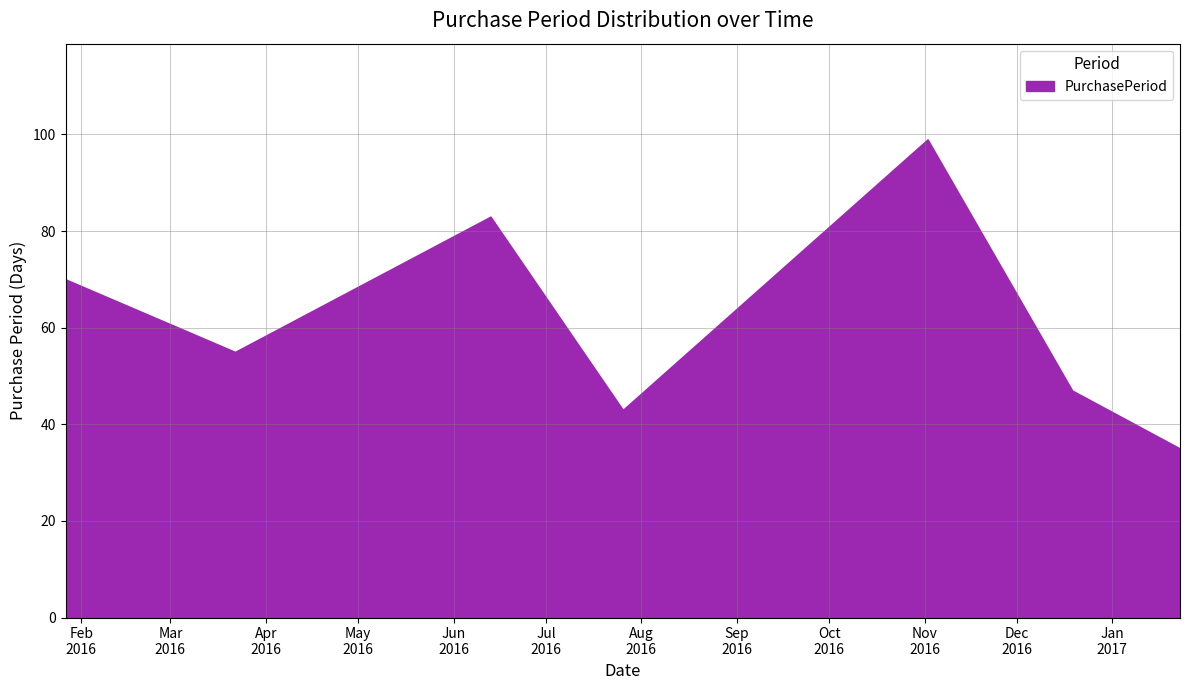

What position from the right is 2016-11-02?

3